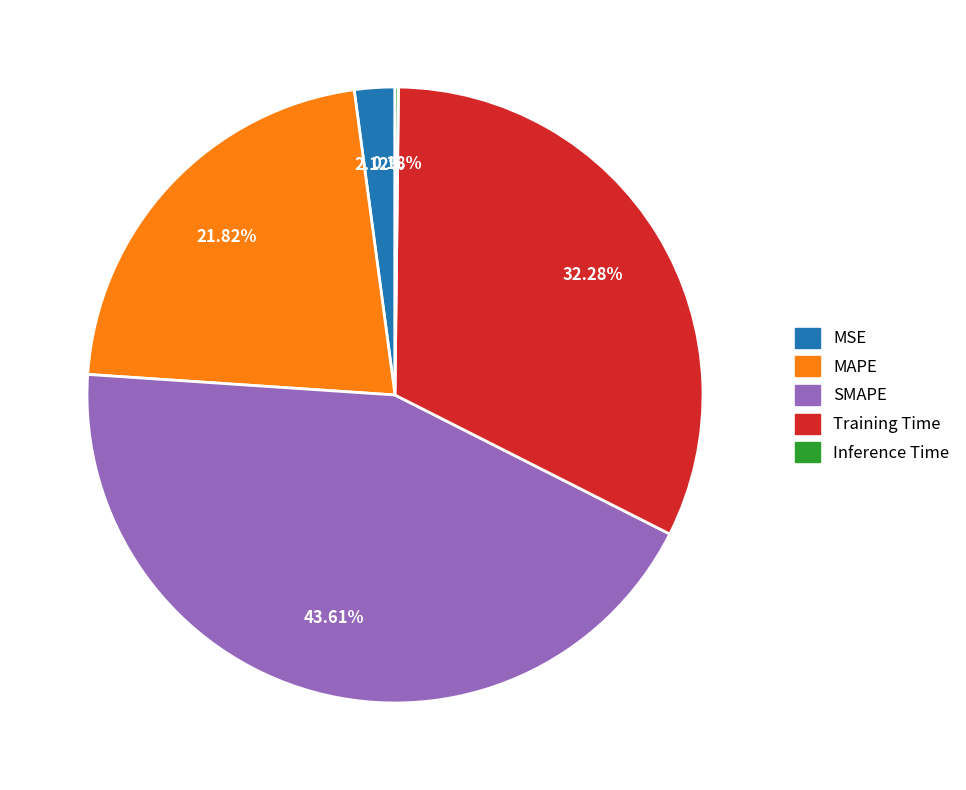

What is the largest slice in the pie chart?

SMAPE